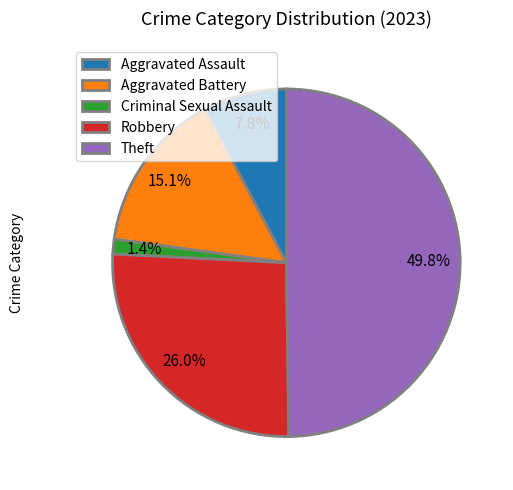

Is Aggravated Battery the majority of the pie?

No